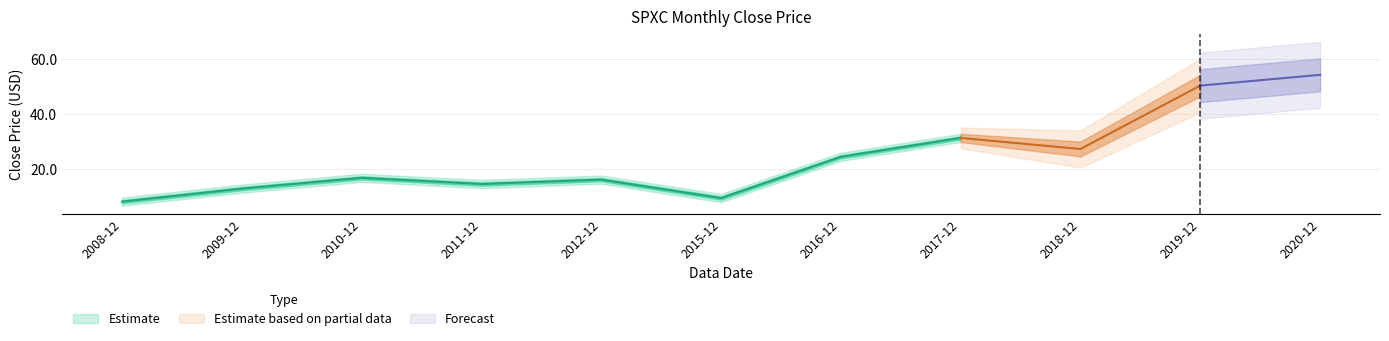

Is it true that the value at 2009-12 is 12.7?

True